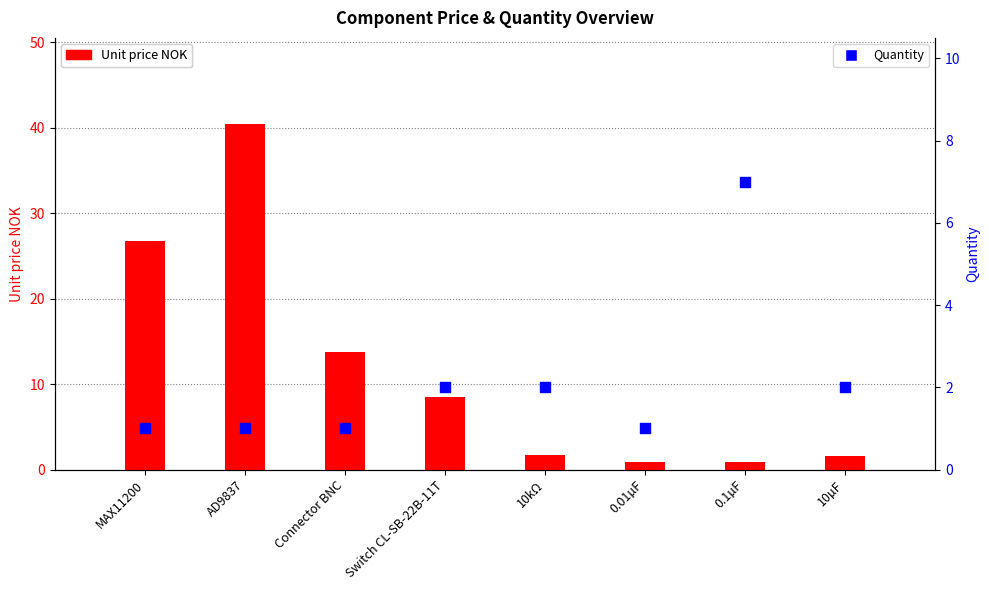

Which series contains the highest Y value?

Unit price NOK